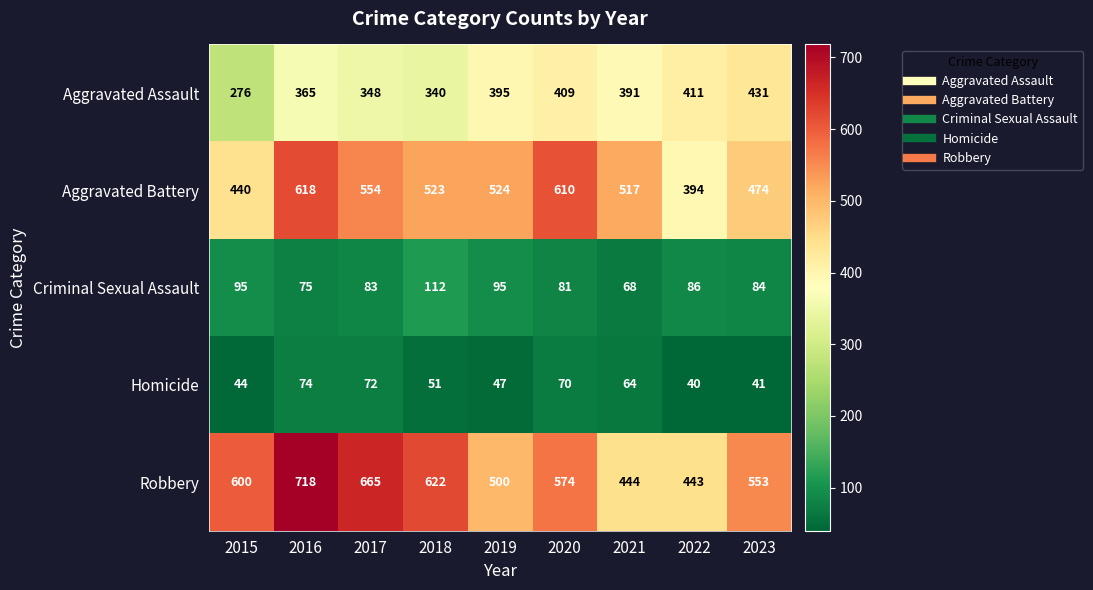

At which category is the sum across all series the highest?

2016